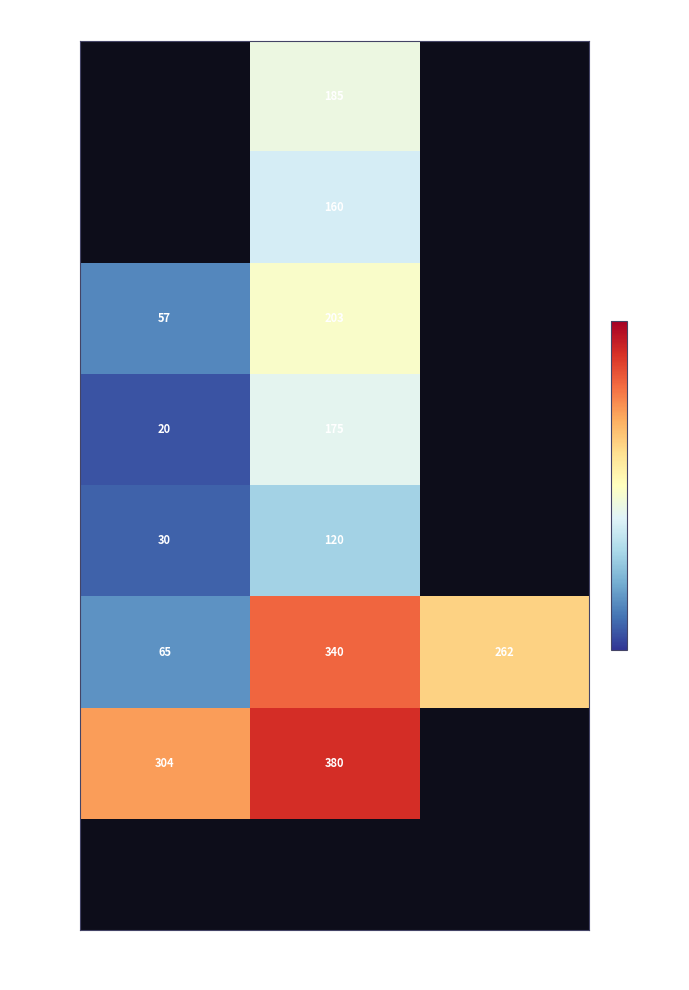

The 25-30 series shows 136.3 at 2. True or false?

False